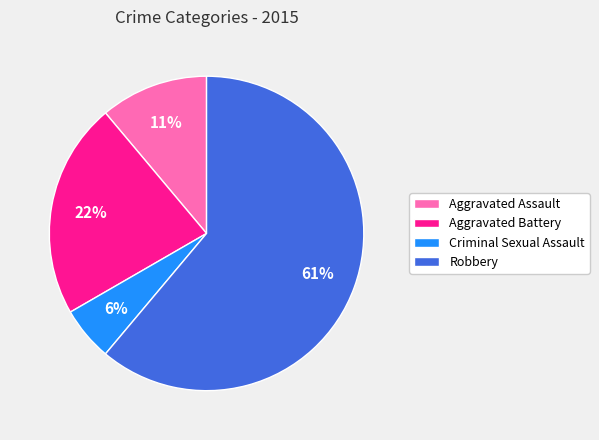

True or false: Aggravated Battery accounts for 11% of the total.

False